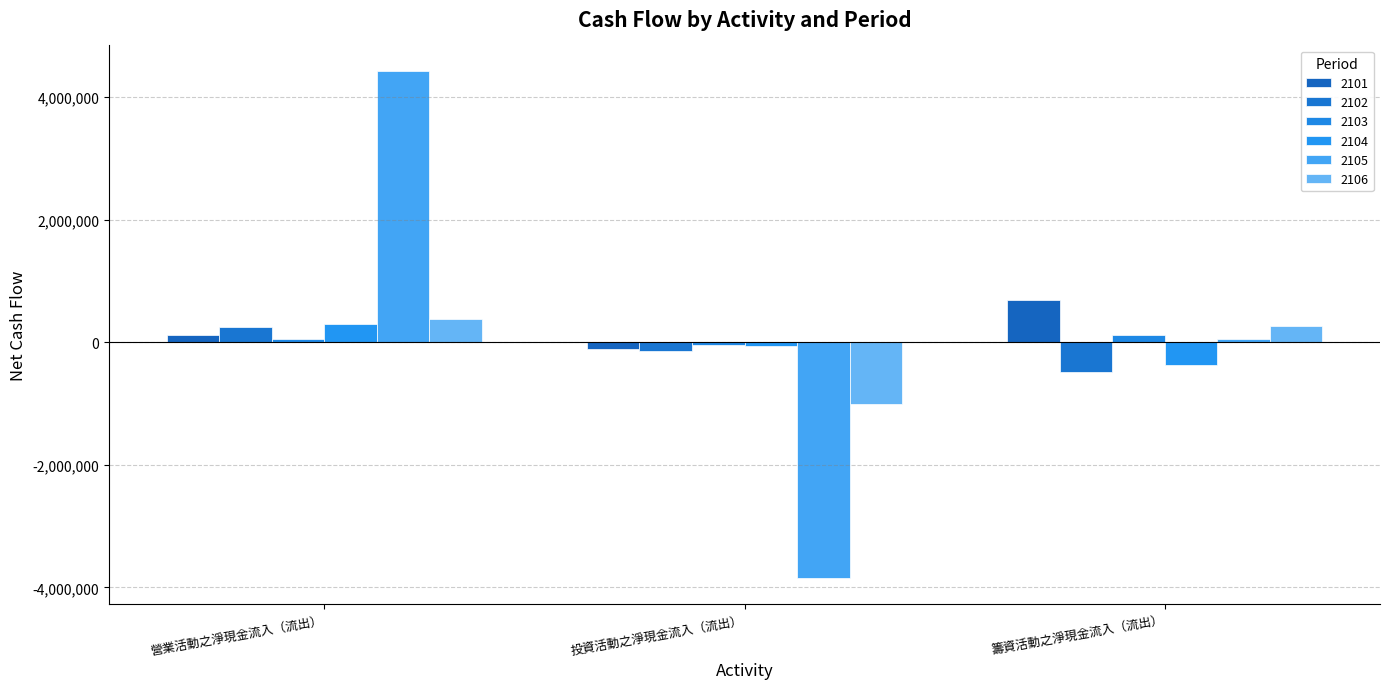

What is the total value across all series at 投資活動之淨現金流入（流出）?

-5219741